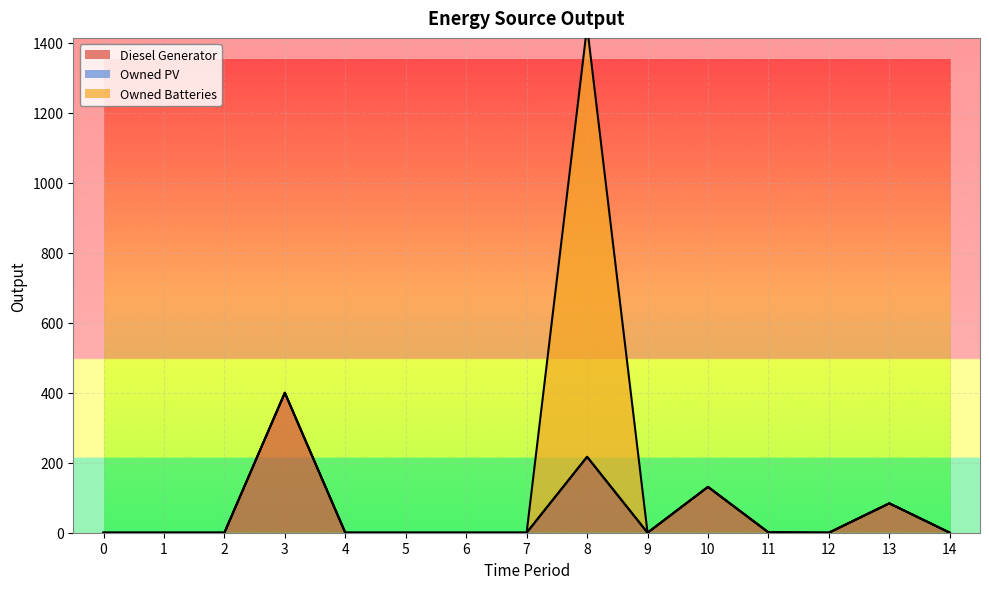

True or false: Owned PV and Diesel Generator intersect in this chart.

False